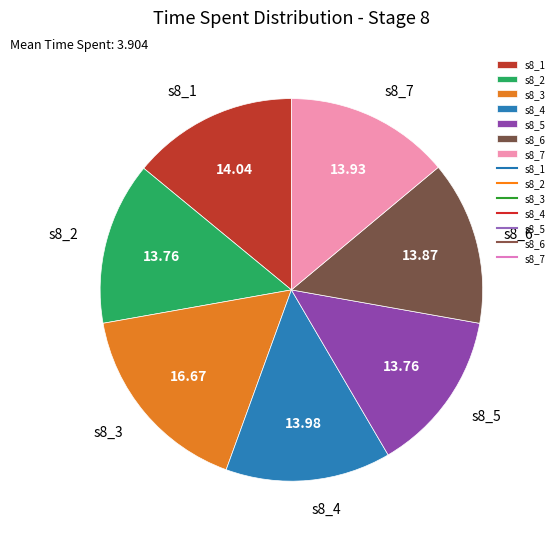

Is there a majority slice in this chart?

No